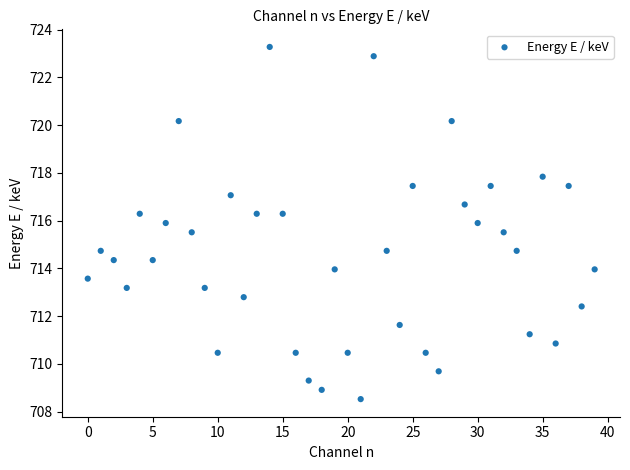

What is the range of Y values (max minus min)?

14.7